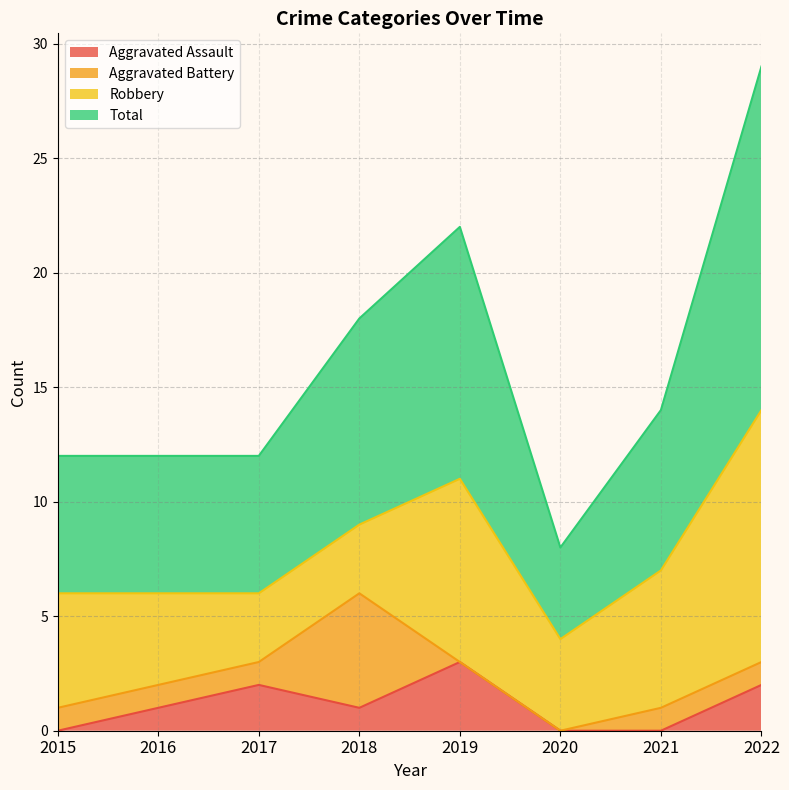

Which series has the widest spread of values?

Total